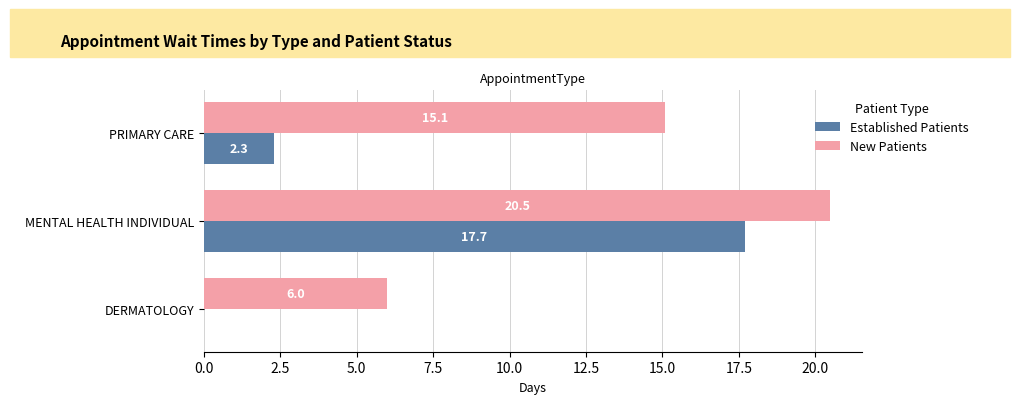

What are all the series names shown in the legend?

Established Patients, New Patients